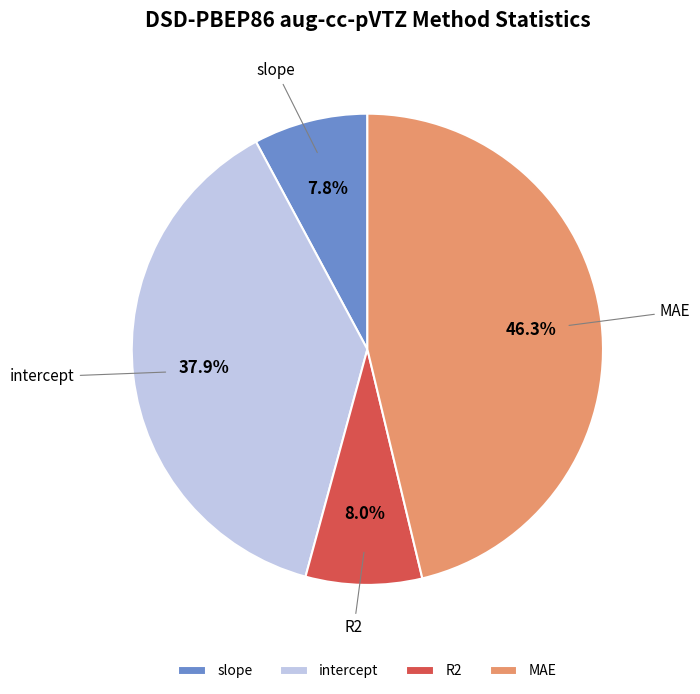

How many slices are in this pie chart?

4